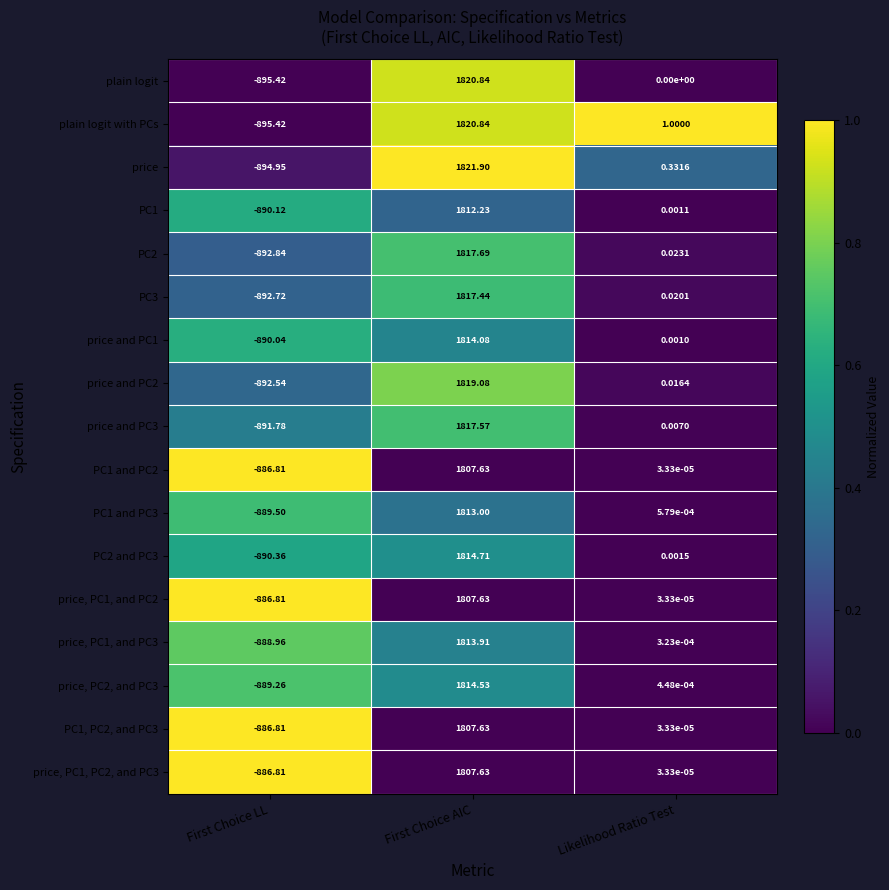

Is the value of PC1 at First Choice AIC greater than the value of plain logit at First Choice LL?

Yes